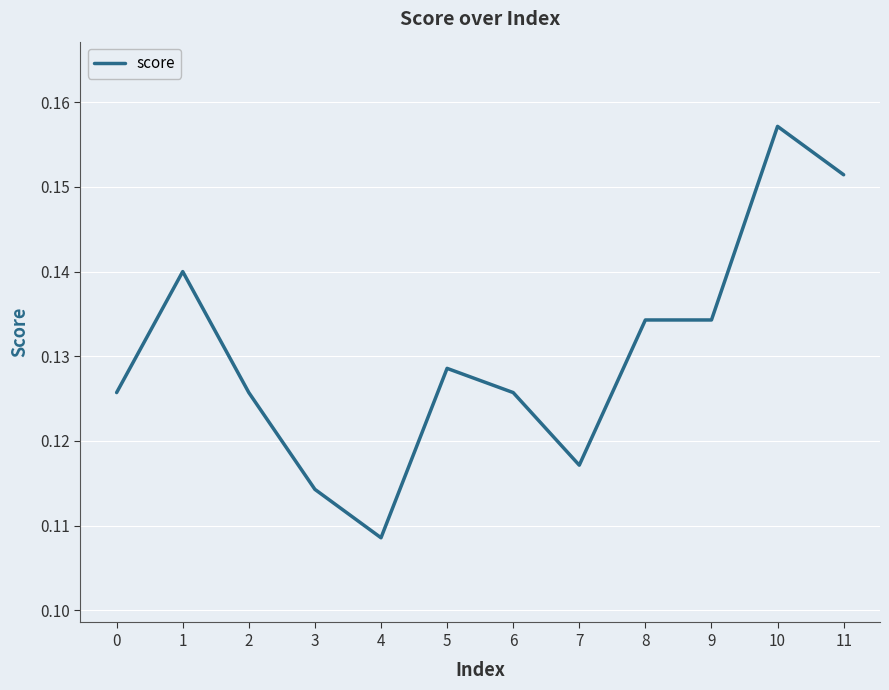

At which label is the value closest to 0?

4